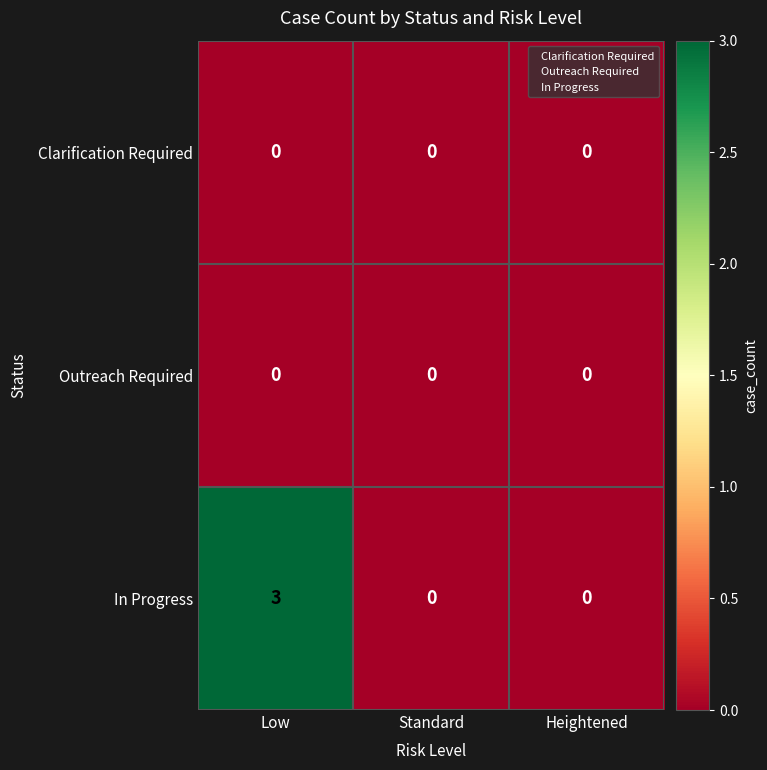

What is the total value across all series at Low?

3